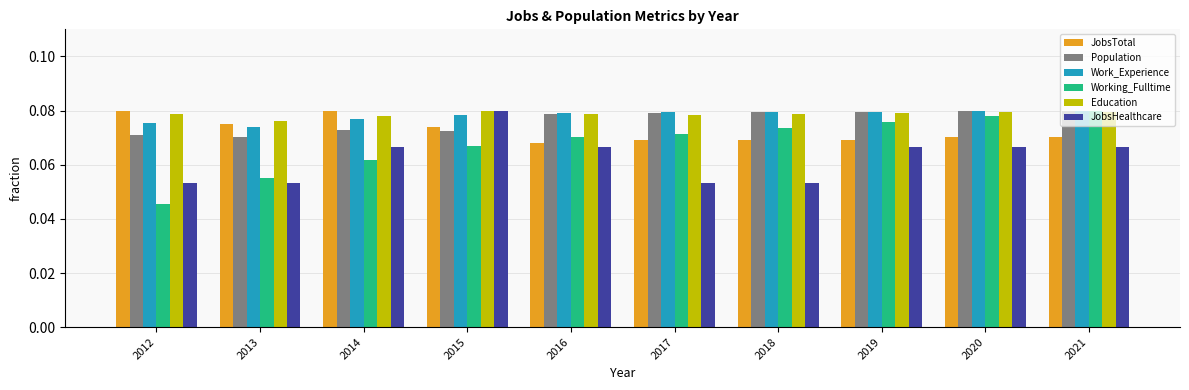

What is the sum of all Work_Experience values?

0.8